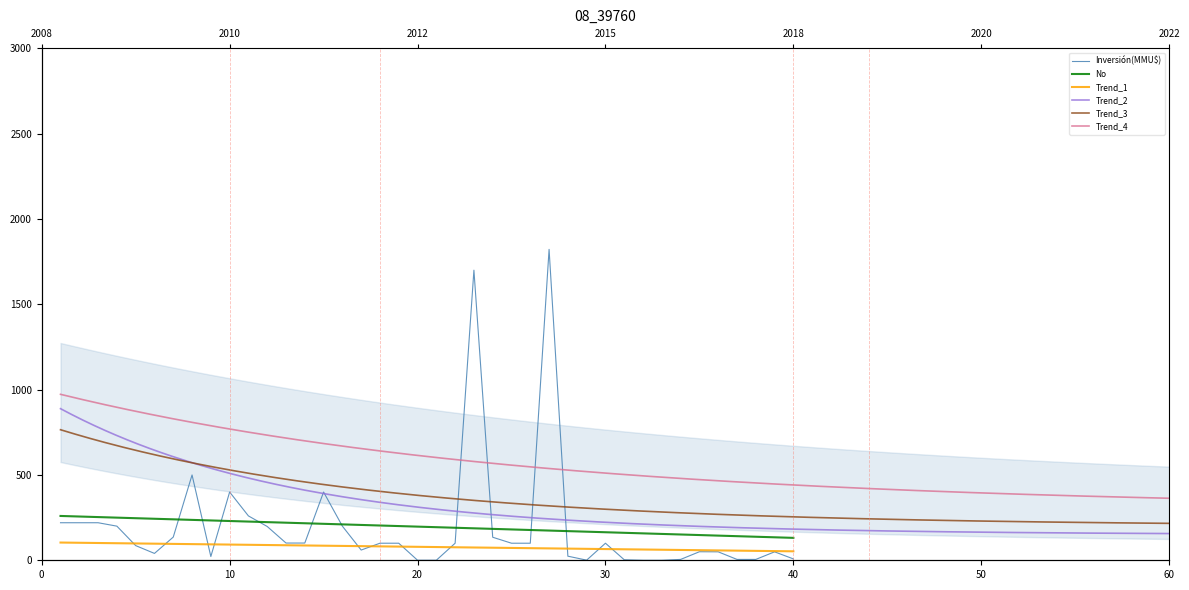

What is the difference between the No values at 1 and 17?

52.7